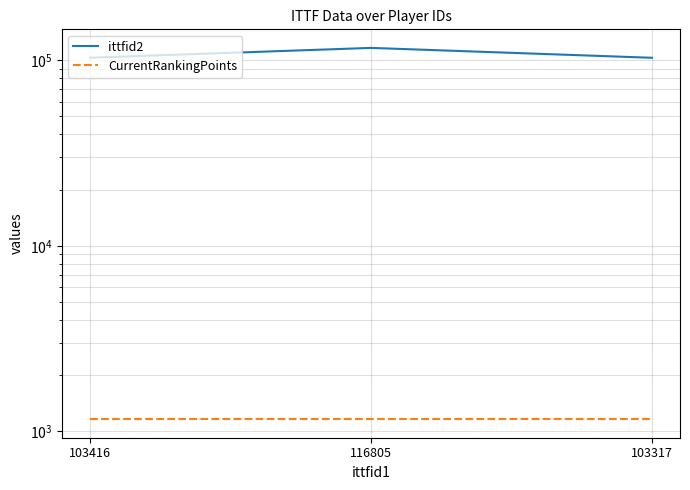

List the series in order of their peak value, highest first.

ittfid2, CurrentRankingPoints